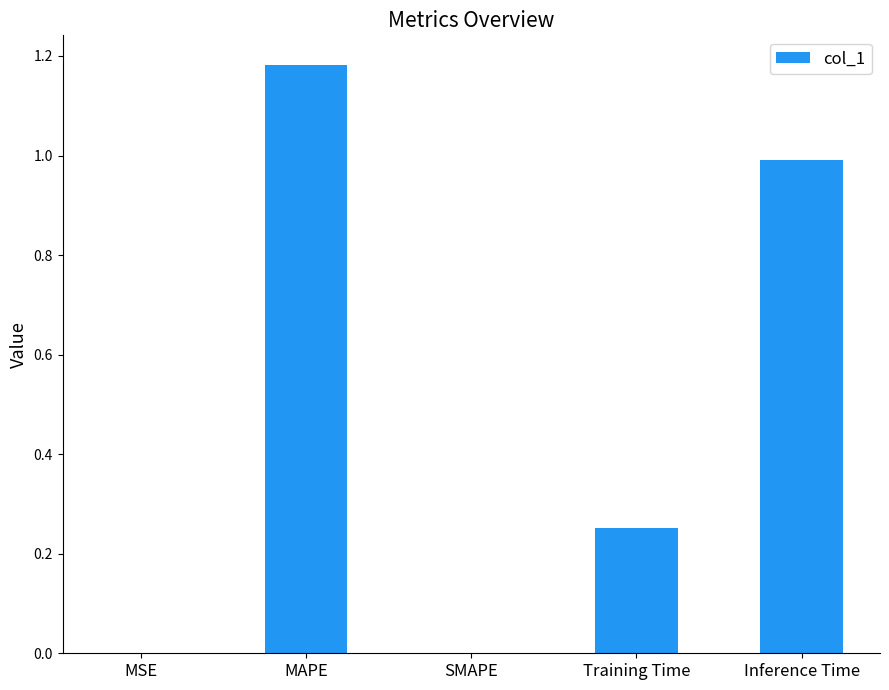

Read the value at Inference Time.

1.0